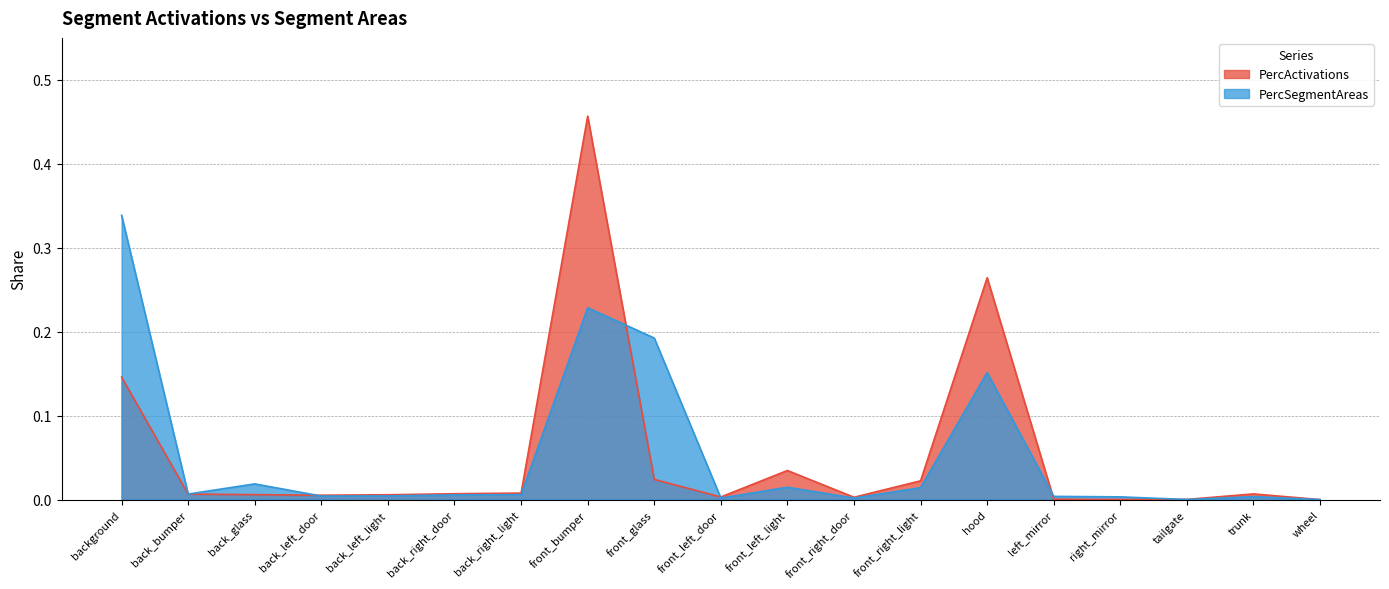

What is the maximum value shown in the chart?

0.5